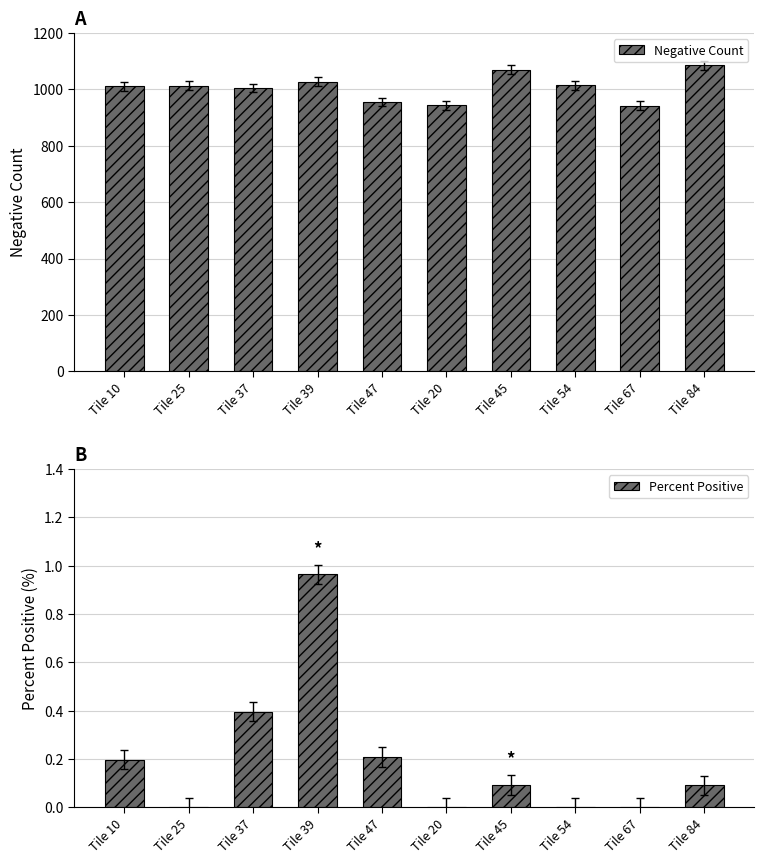

Reading left to right, extract all data points from this chart.

Negative Count: Tile 10=1010.0	Tile 25=1013.0	Tile 37=1005.0	Tile 39=1027.0	Tile 47=955.0	Tile 20=943.0	Tile 45=1070.0	Tile 54=1014.0	Tile 67=942.0	Tile 84=1085.0
Percent Positive: Tile 10=0.2	Tile 25=0.0	Tile 37=0.4	Tile 39=1.0	Tile 47=0.2	Tile 20=0.0	Tile 45=0.1	Tile 54=0.0	Tile 67=0.0	Tile 84=0.1